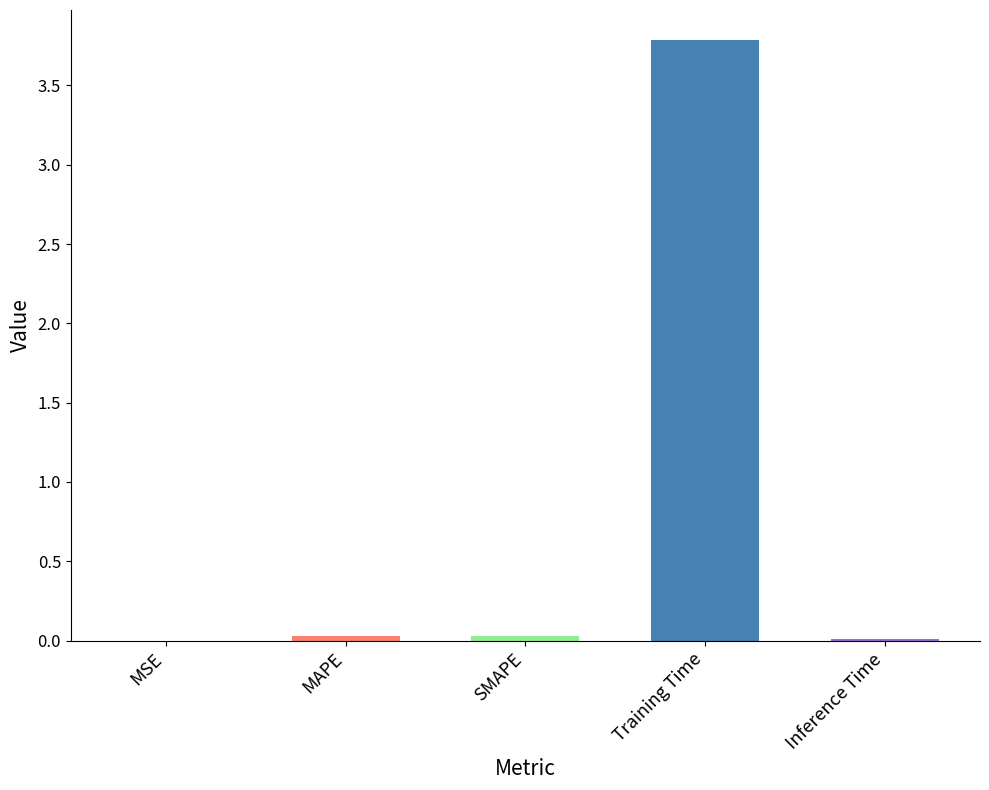

The chart shows a value of 0.0 at MAPE. True or false?

True